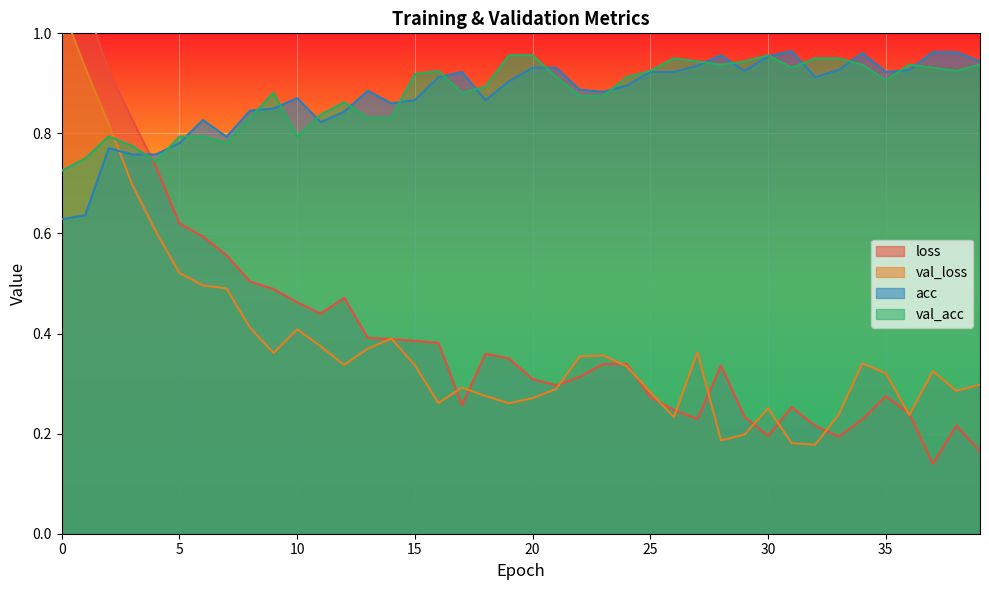

How many series are shown in this chart?

4